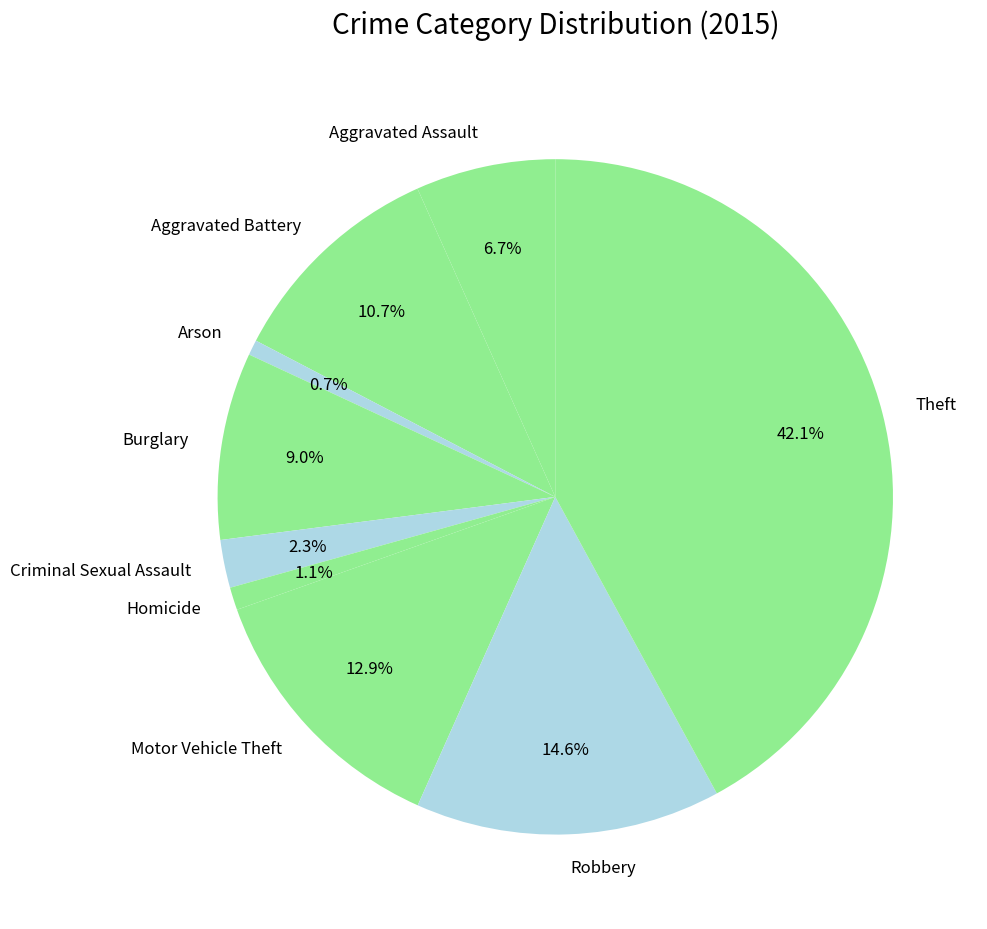

Count the number of slices in the pie.

9